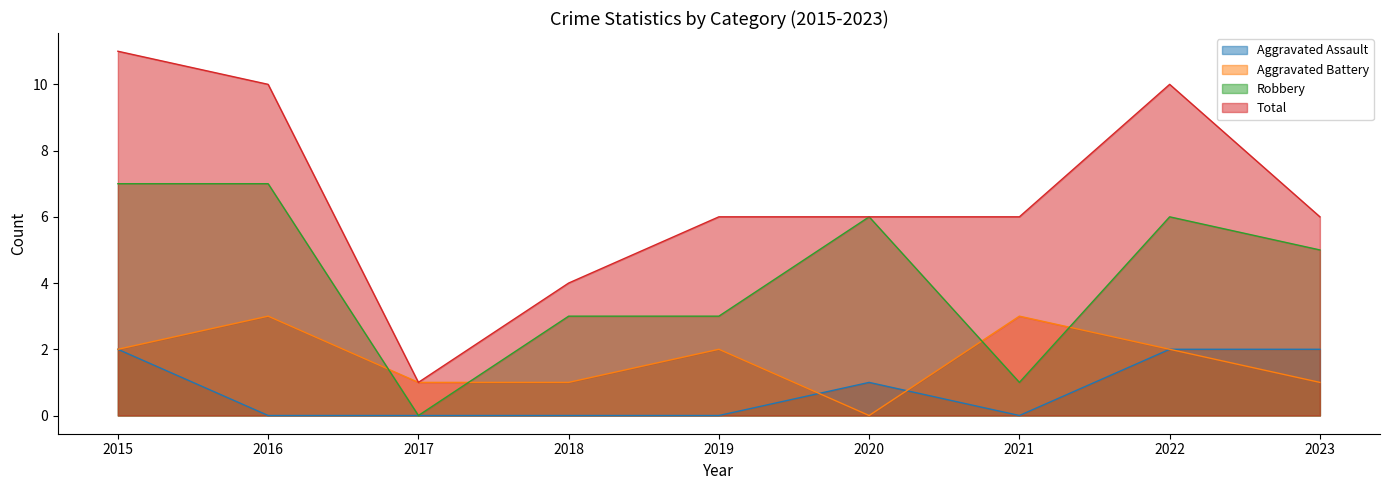

True or false: Aggravated Battery and Total intersect in this chart.

False